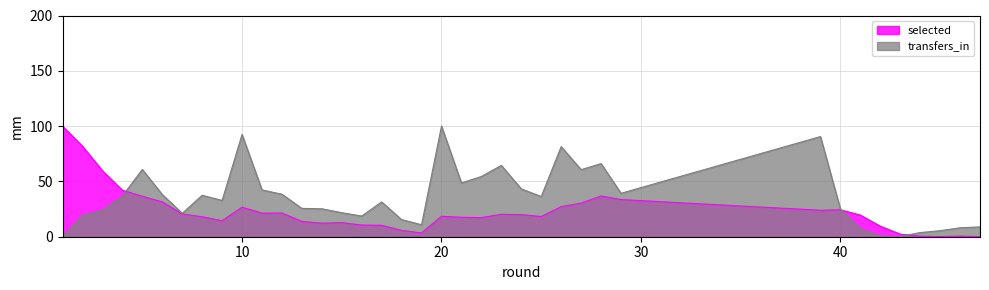

What is the value of the transfers_in point at the 37th from the left?

8.1